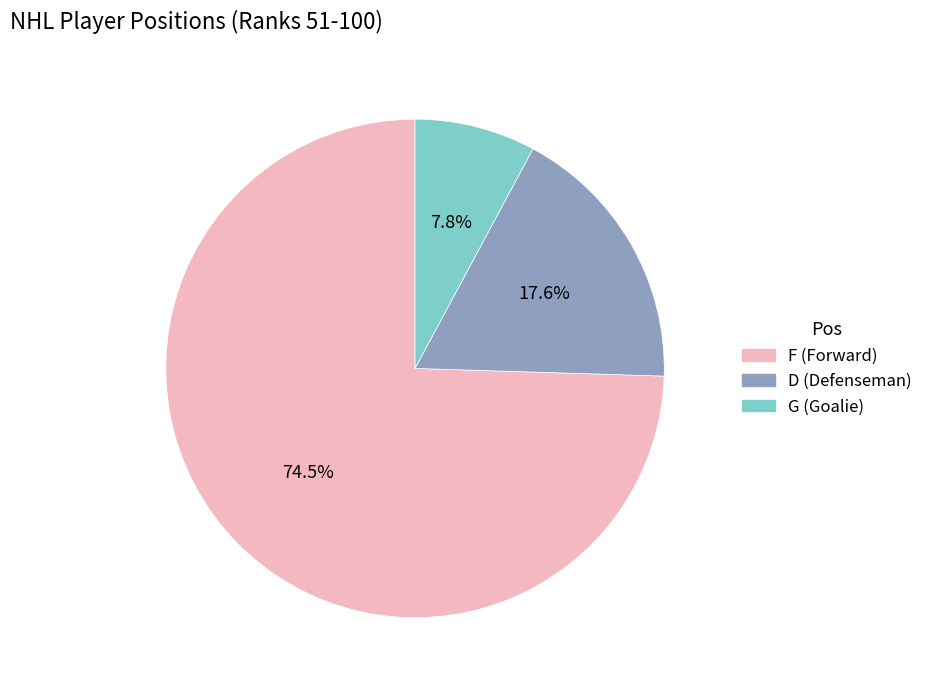

Is the sum of F and D greater than half?

Yes